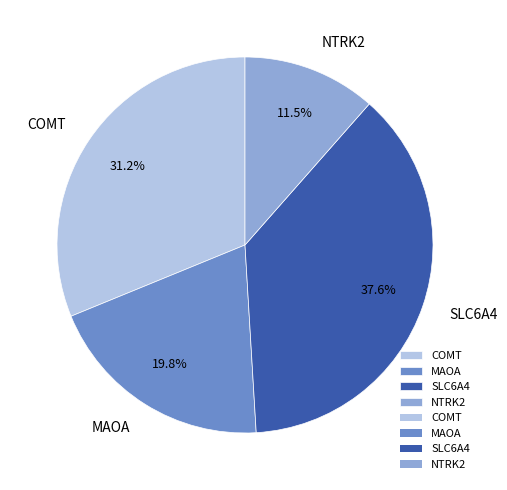

How many slices are in this pie chart?

4